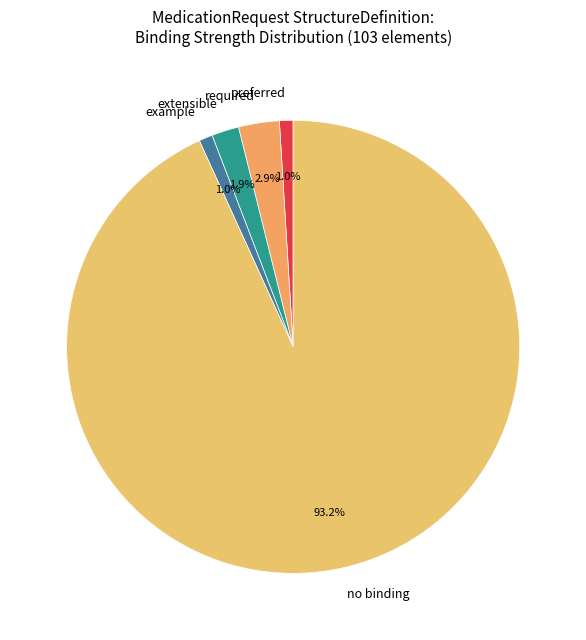

What portion of the pie excludes no binding?

6.8%